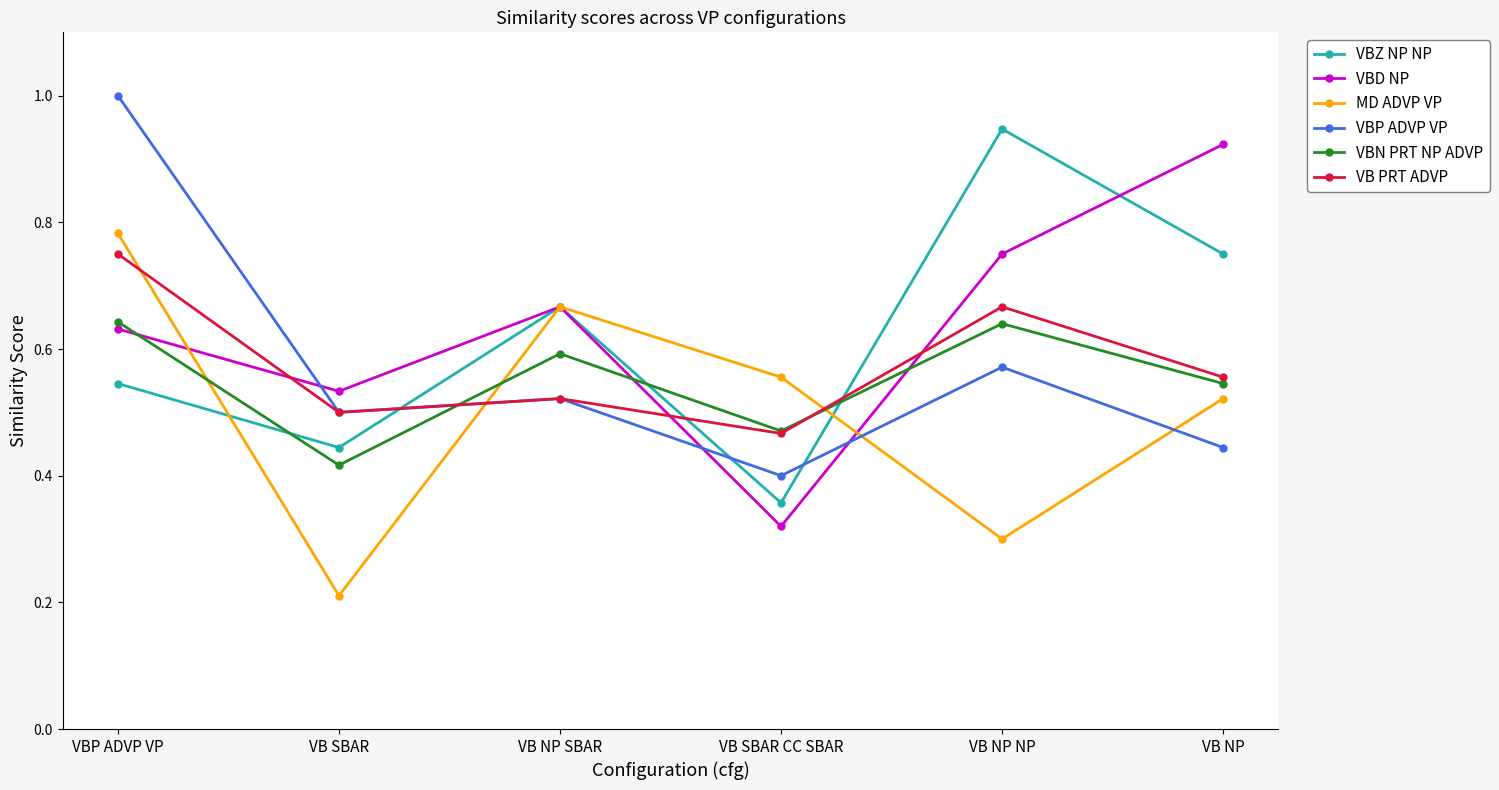

Between which two adjacent categories do VB PRT ADVP and VBZ NP NP first intersect?

VB SBAR and VB NP SBAR